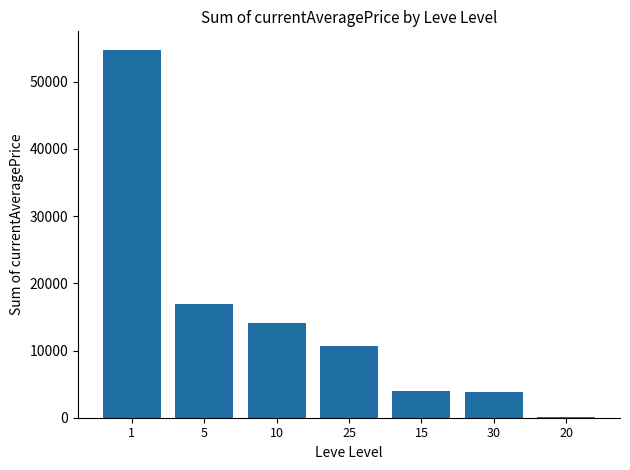

Is it true that the value at 30 is 6447?

False